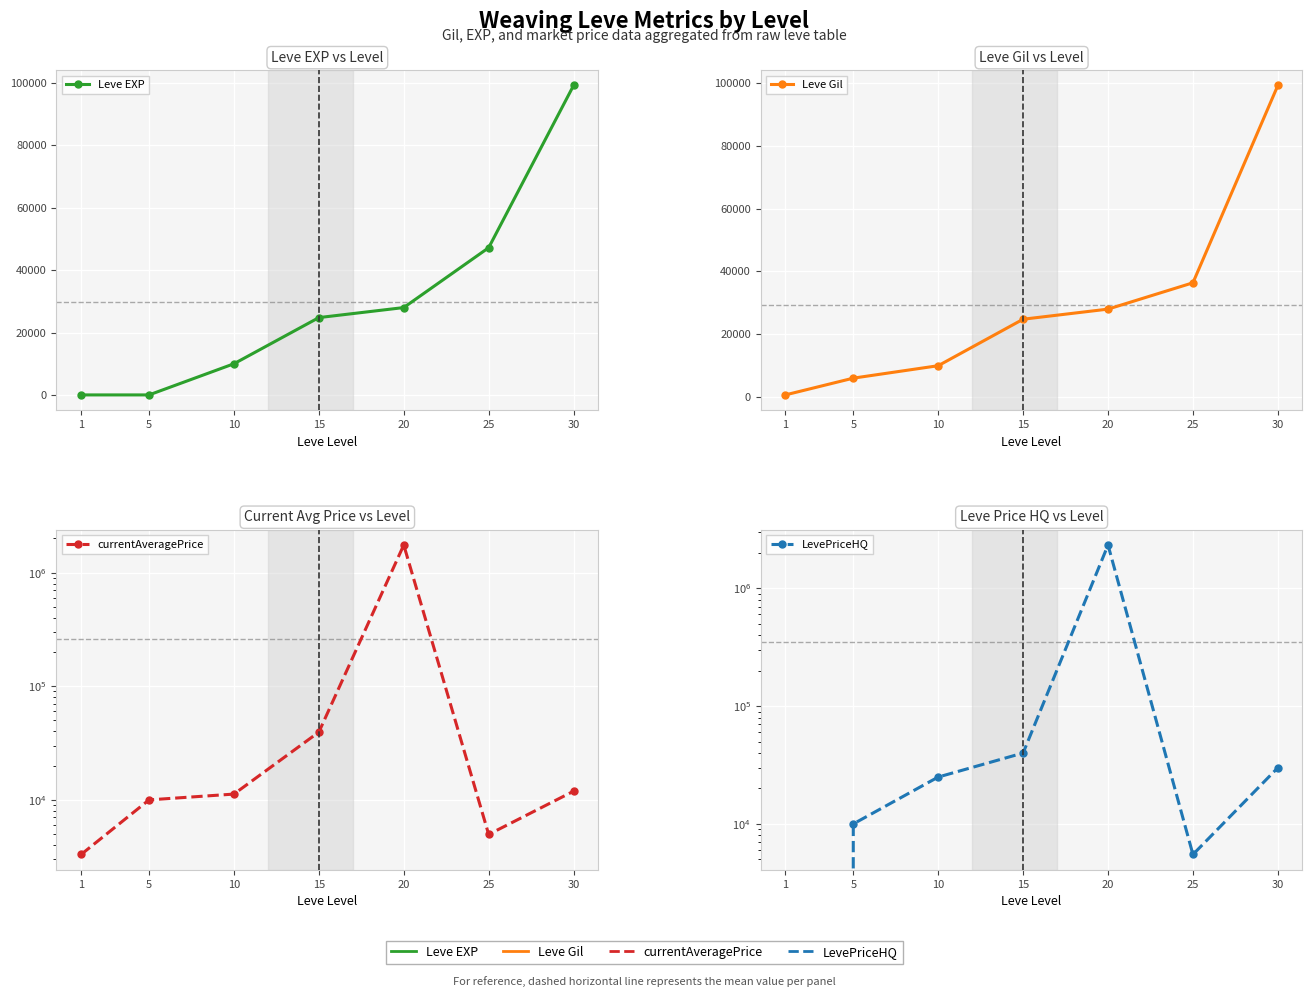

How many times do Leve EXP and currentAveragePrice cross each other?

1